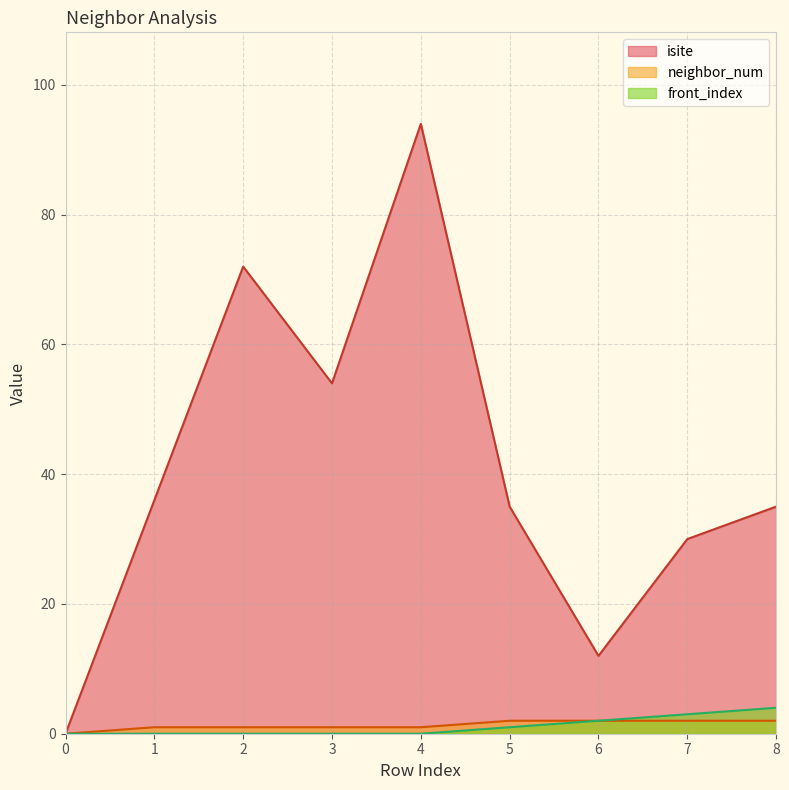

Where is the first local minimum for isite?

3